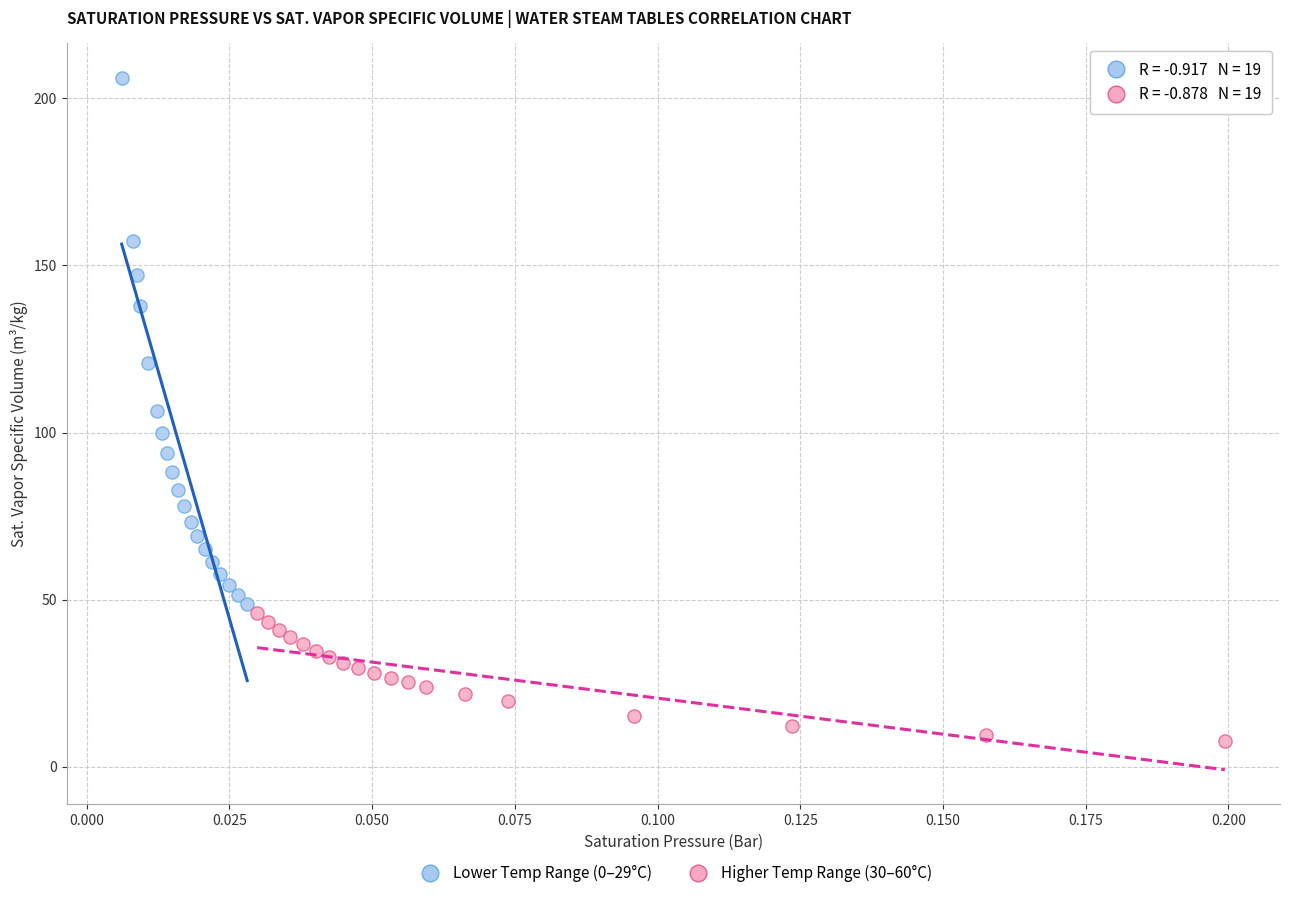

Which series has the largest Y range (max minus min)?

Lower Temp Range (0–29°C)